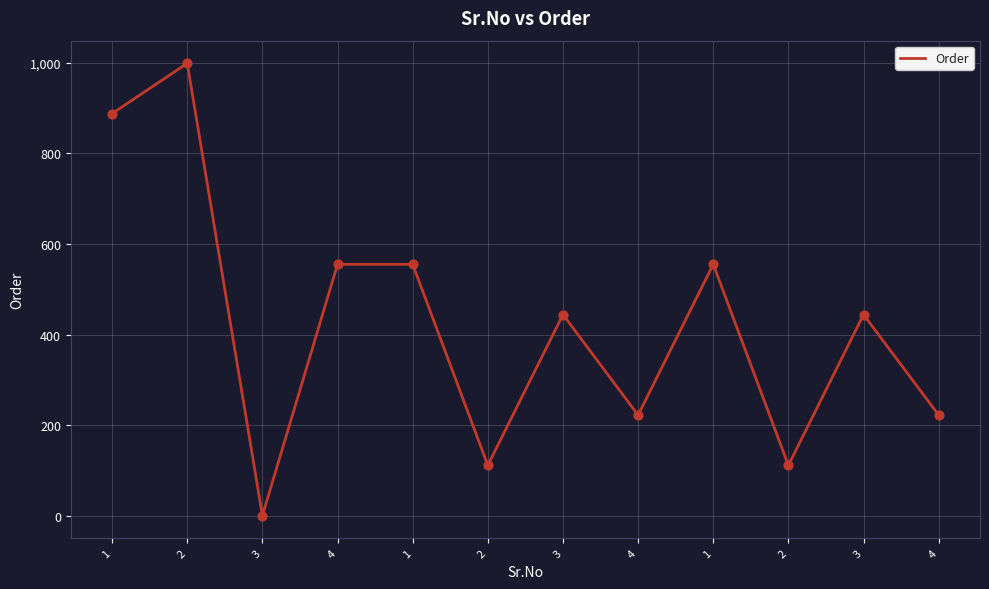

What is the ratio of the value at 4 to the value at 3?

0.5